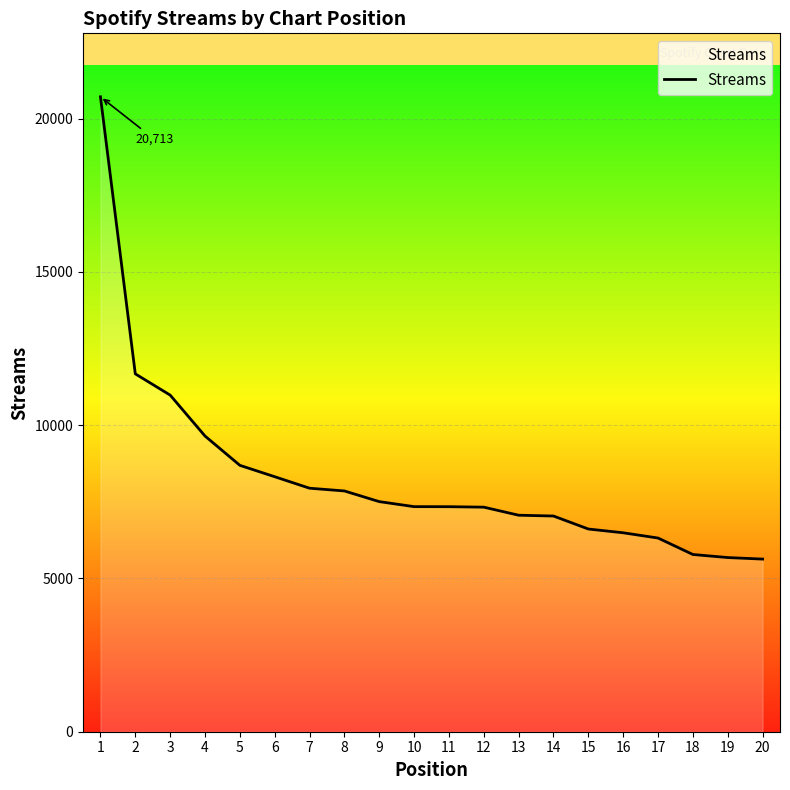

What is the difference between the values at 2 and 12?

4349